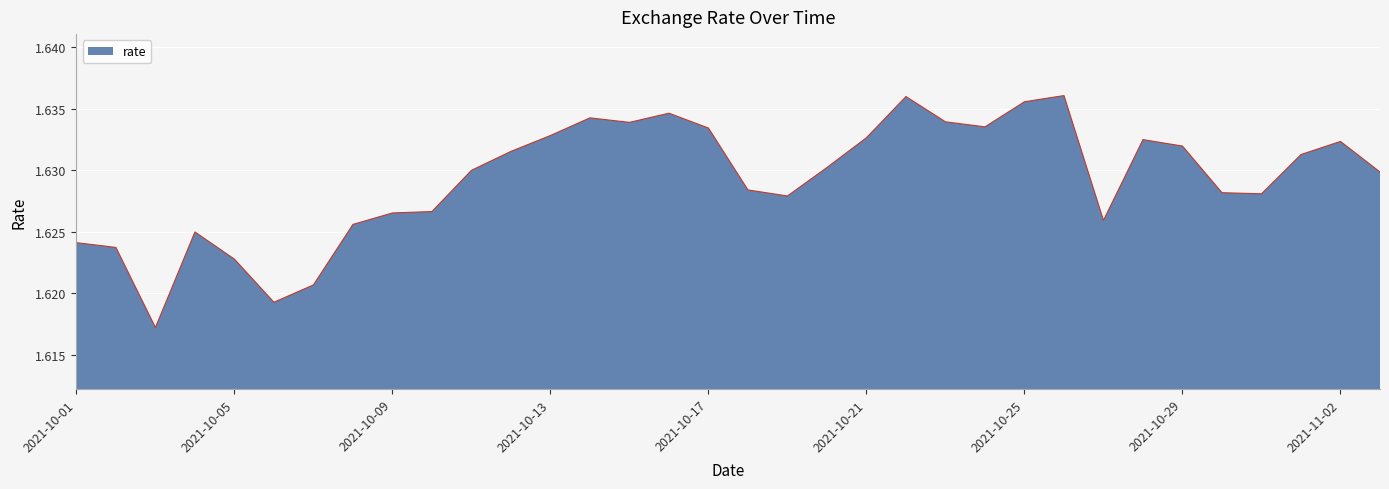

At which category does the chart reach its peak across all series?

2021-10-26